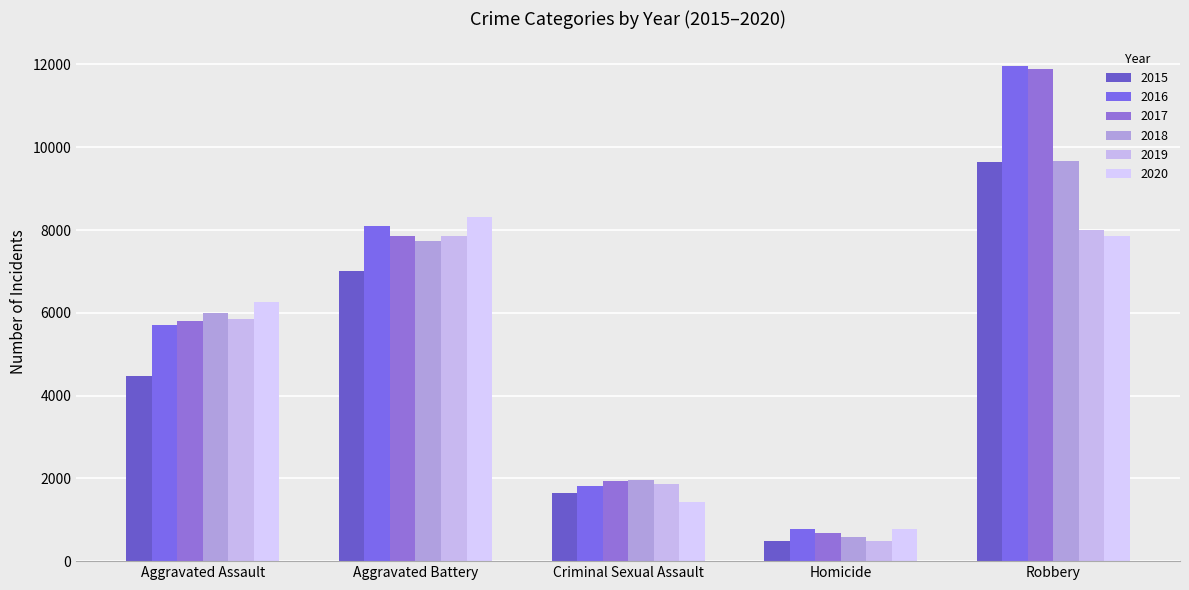

Which series has the largest range (max minus min)?

2017